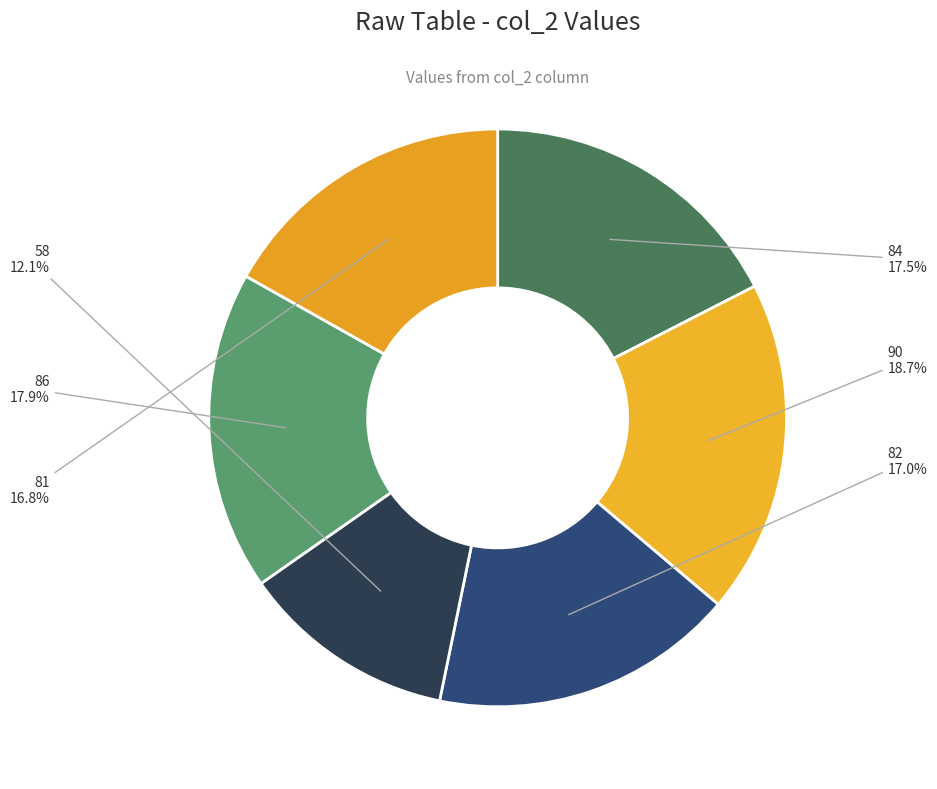

Do 82 and 58 together represent more than half of the pie?

No